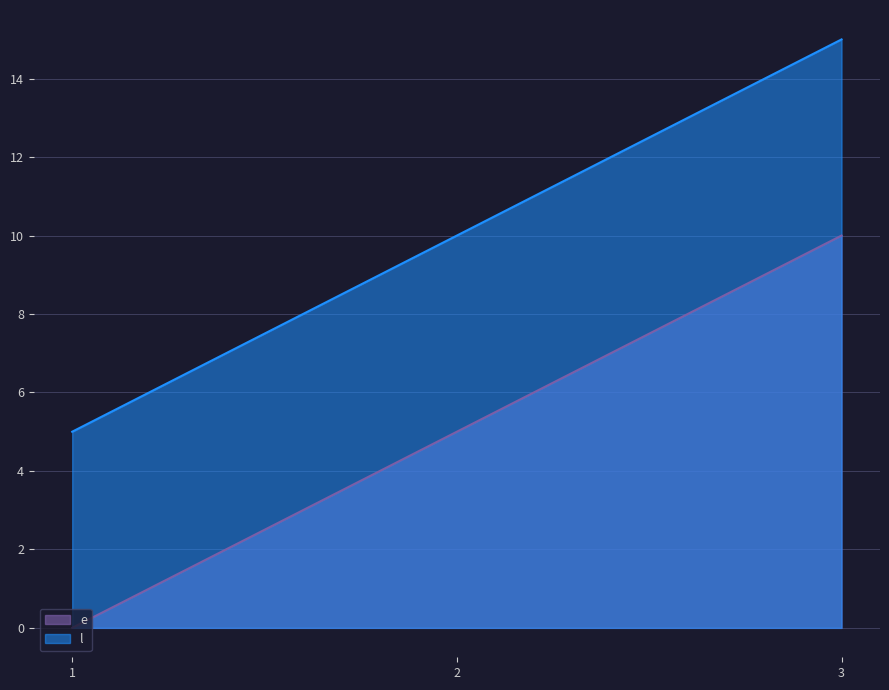

Rank the series by their maximum value, from lowest to highest.

e, l